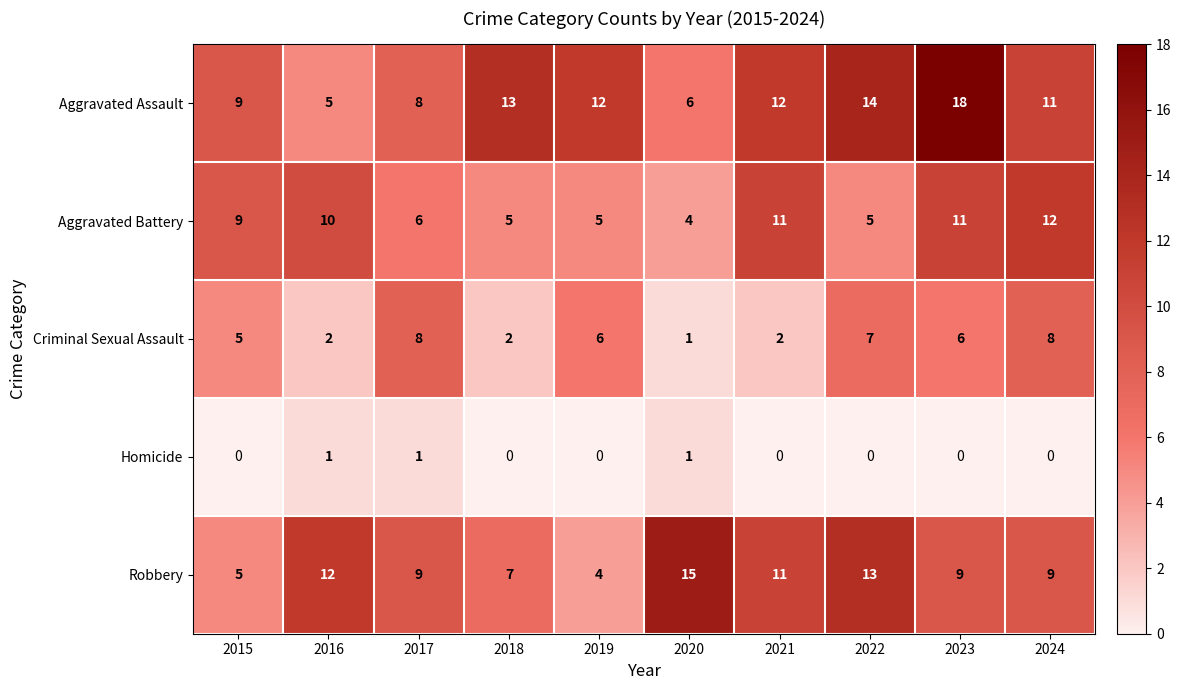

What is the sum of the Criminal Sexual Assault values at 2021 and 2015?

7